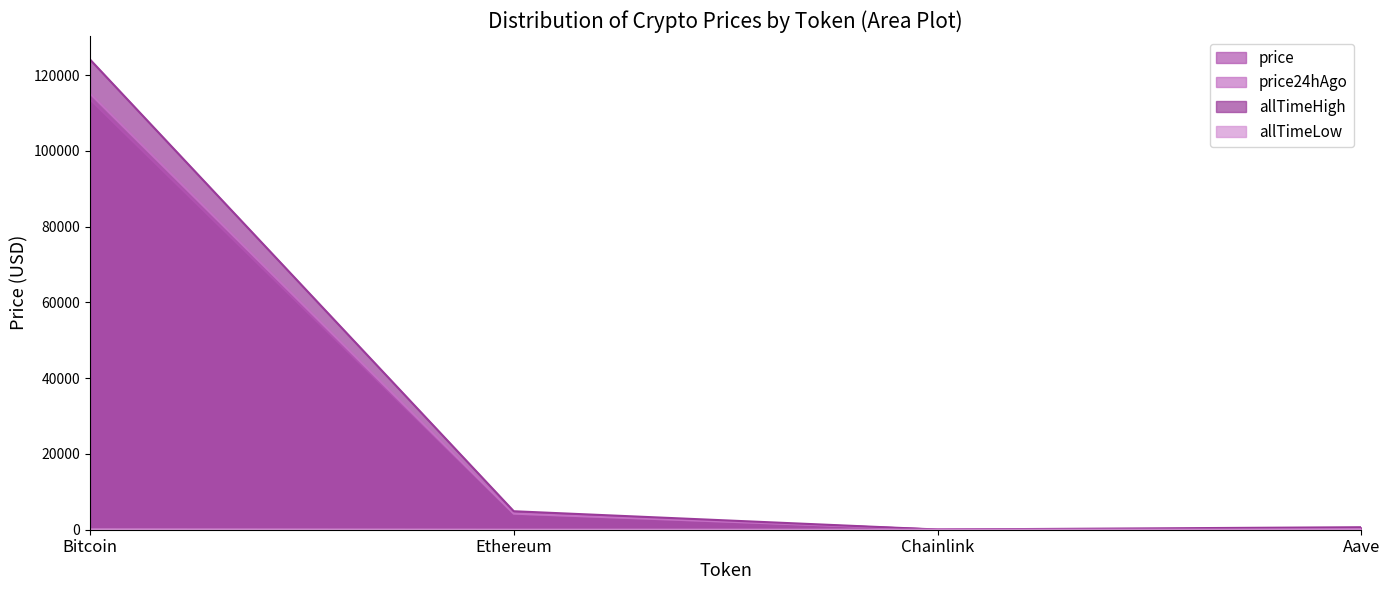

What is the value of the allTimeHigh point at the 4th from the left?

661.7